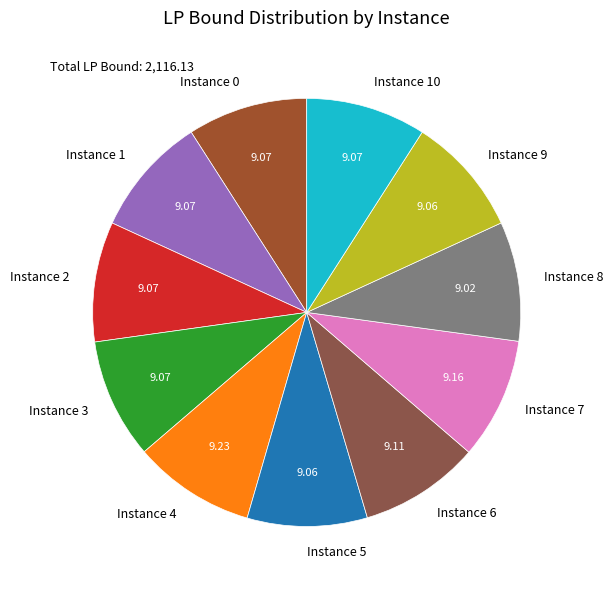

Is the sum of Instance 6 and Instance 3 greater than half?

No